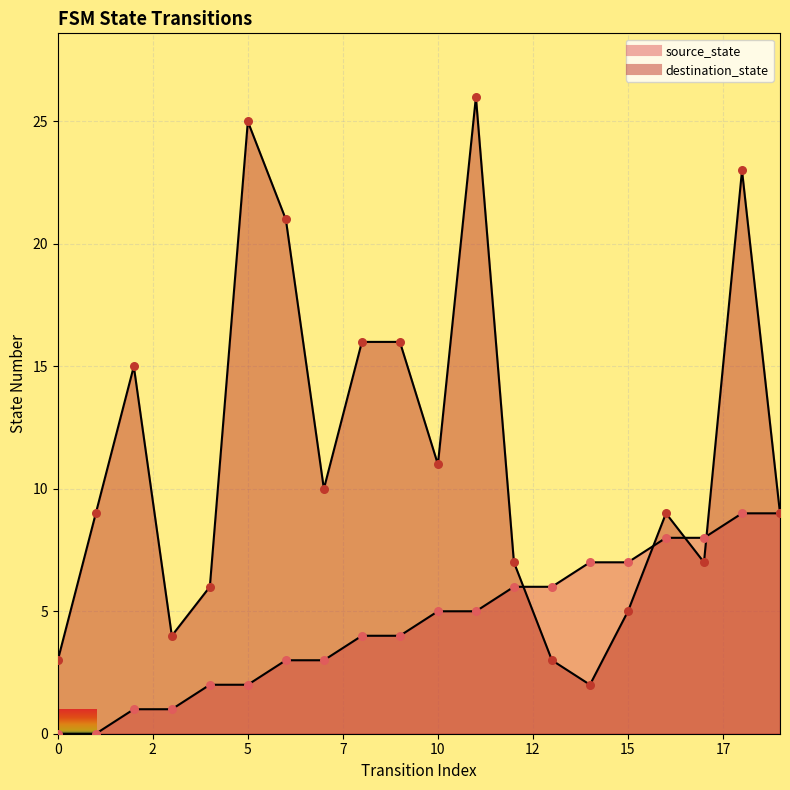

Which series contains the lowest Y value?

source_state